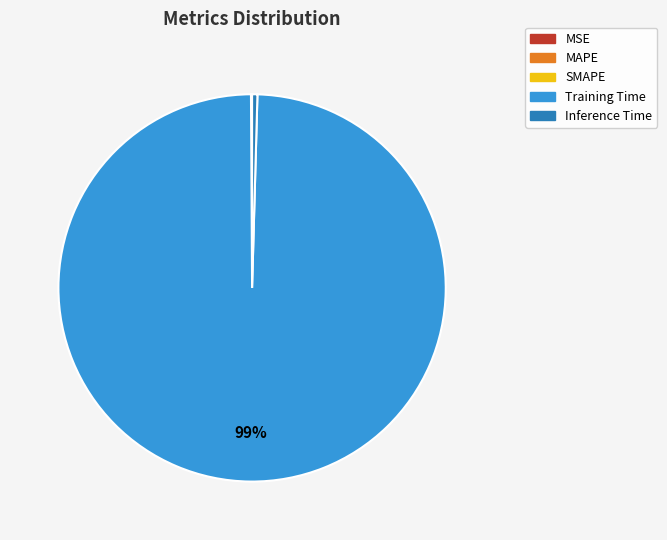

Is it true that Training Time is 91% of the pie?

False